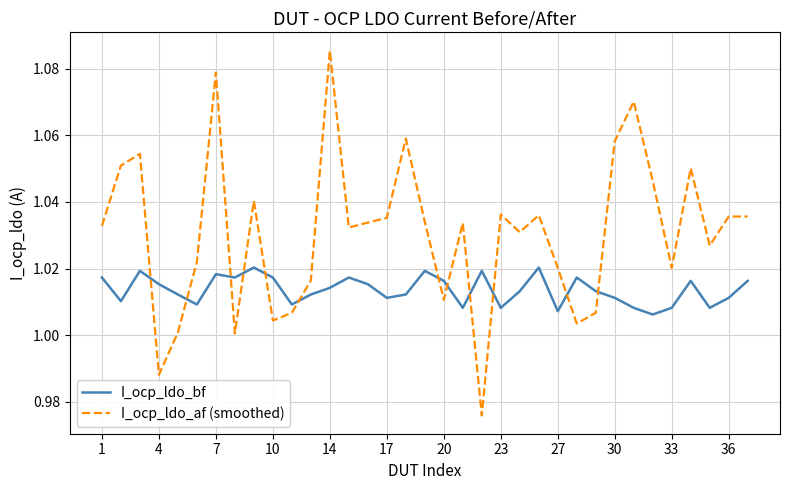

How many intersections are there between I_ocp_ldo_bf and I_ocp_ldo_af (smoothed)?

12